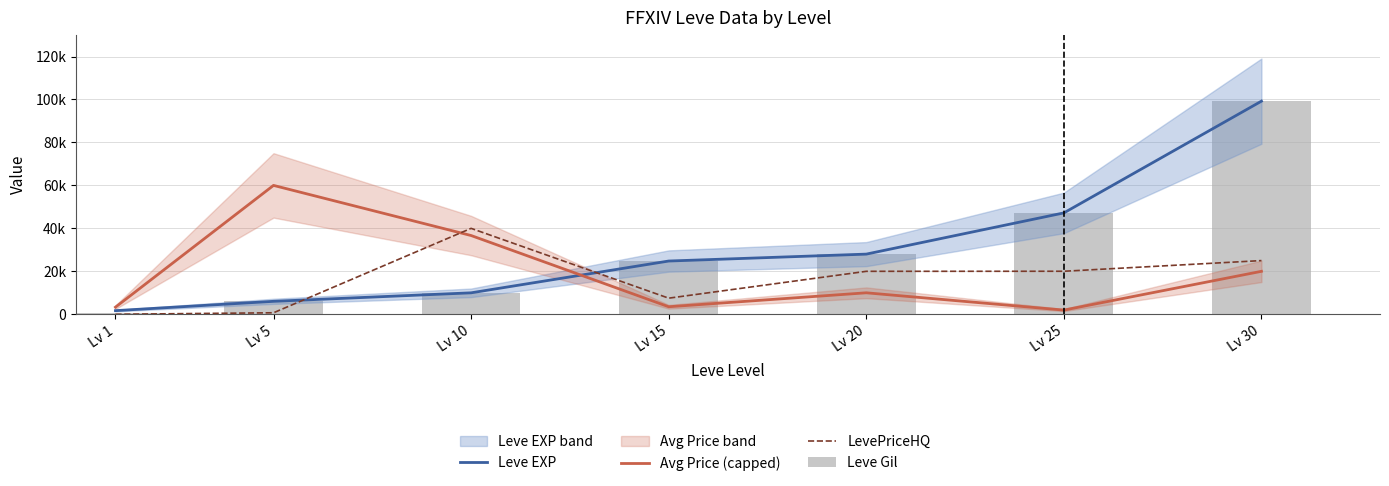

List the labels in order of Leve Gil value, largest first.

Lv 30, Lv 25, Lv 20, Lv 15, Lv 10, Lv 5, Lv 1